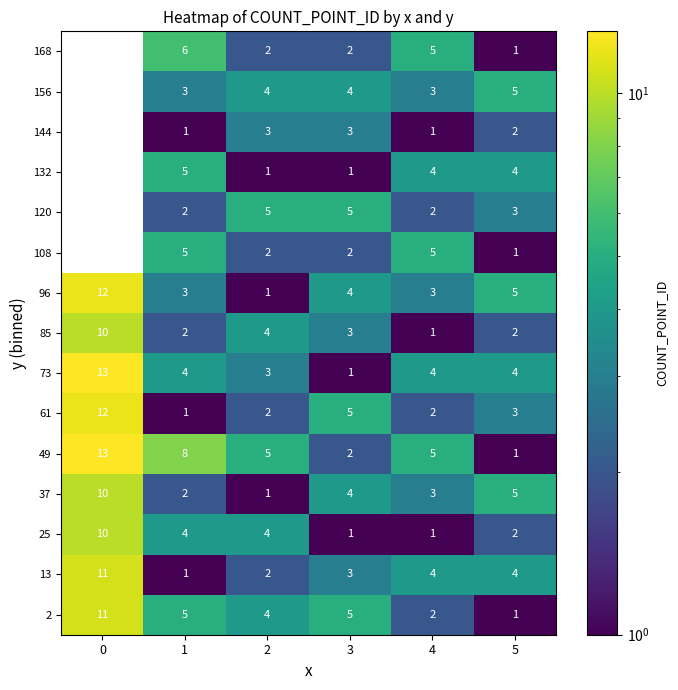

What is the total value across all series at 1?

52